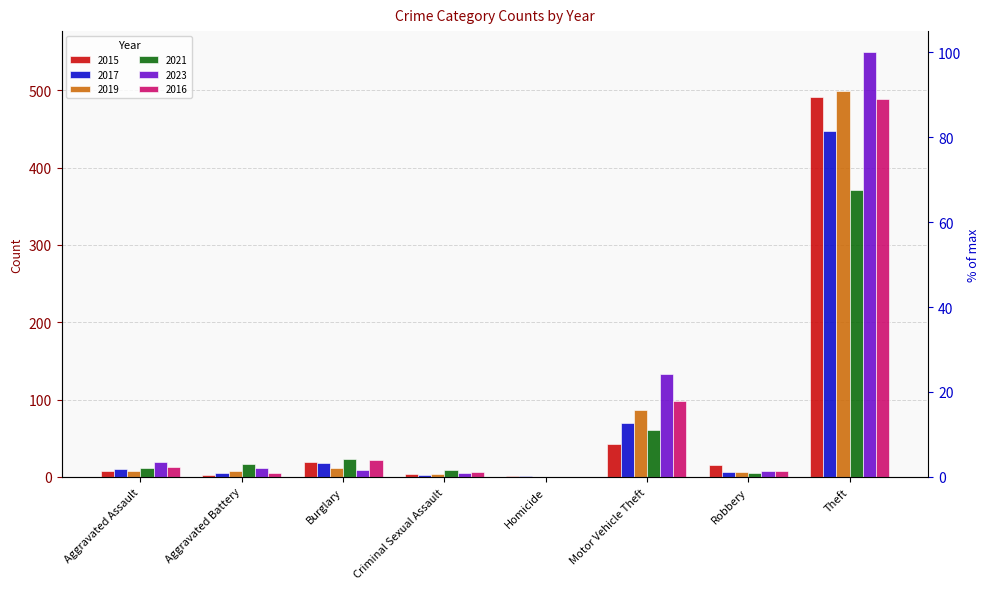

Are the bars horizontal?

No